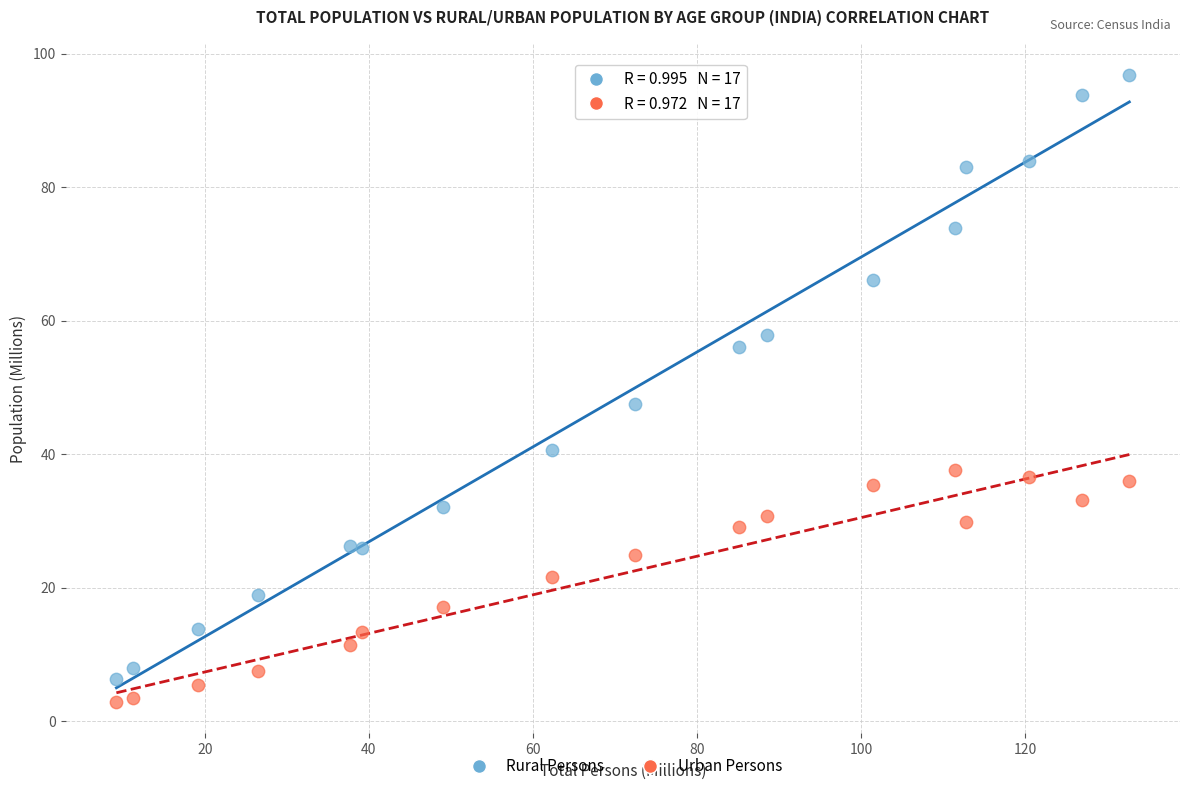

Across all series, what Y value is closest to 49?

47.6